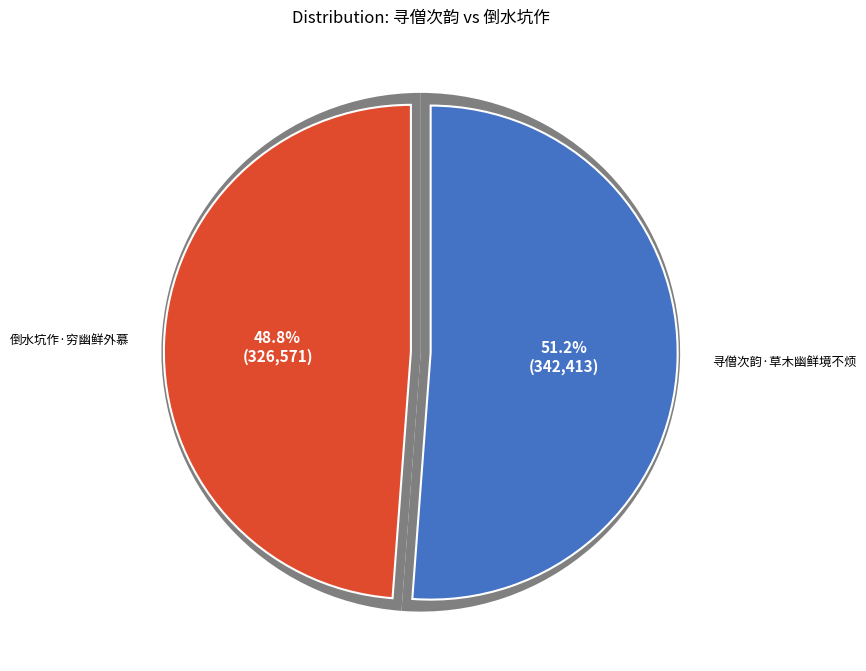

Between 倒水坑作·穷幽鲜外慕 and 寻僧次韵·草木幽鲜境不烦, which is larger?

寻僧次韵·草木幽鲜境不烦